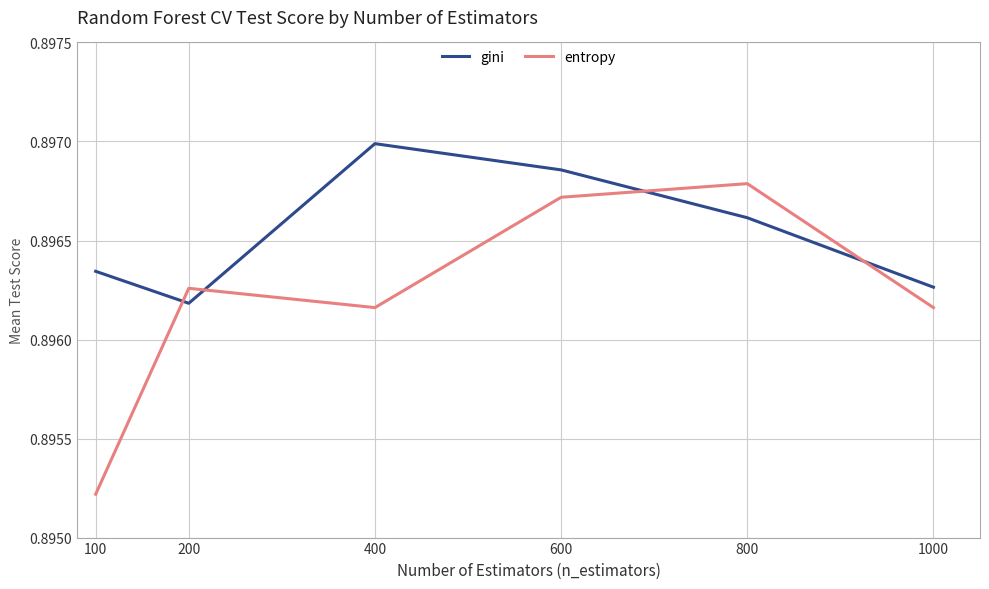

The value of gini at 100 is 1.6. True or false?

False